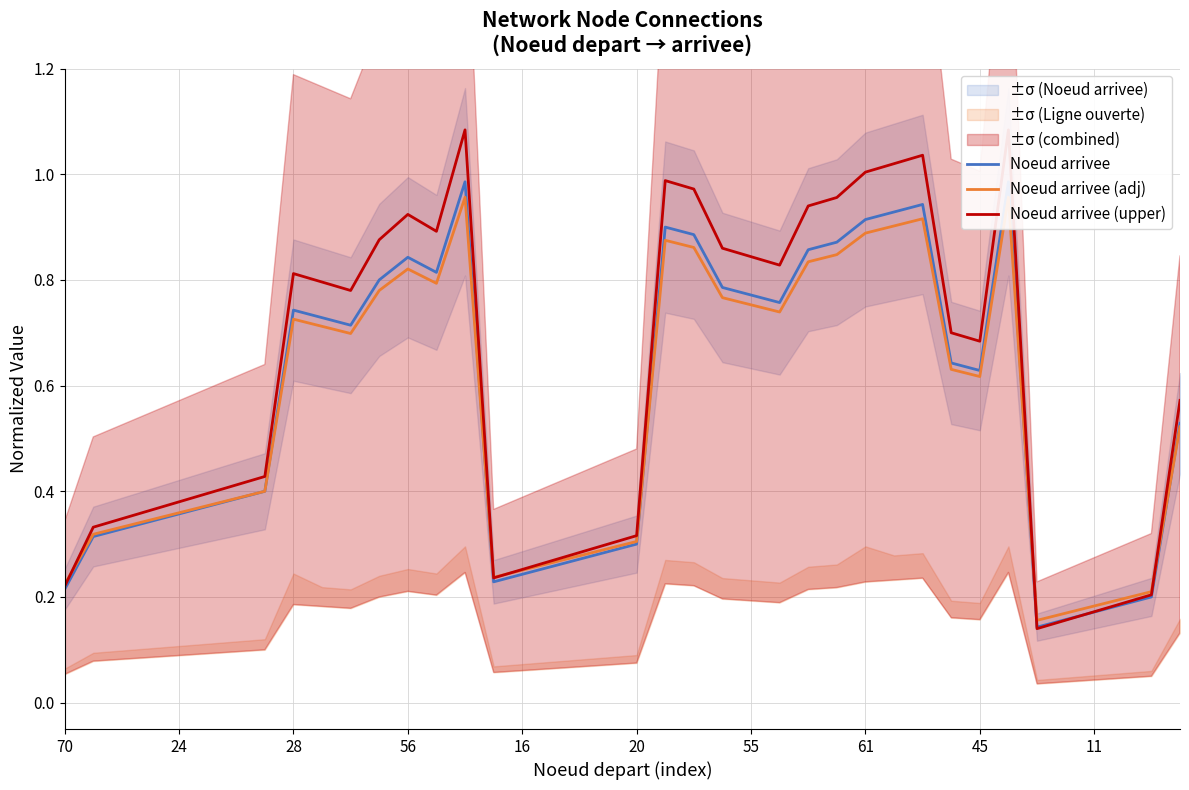

How many lines are shown in the chart?

3